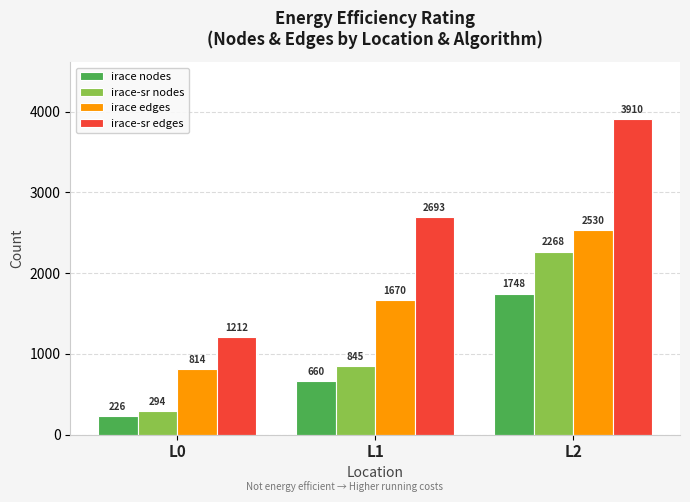

List the series in order of their peak value, lowest first.

irace nodes, irace-sr nodes, irace edges, irace-sr edges